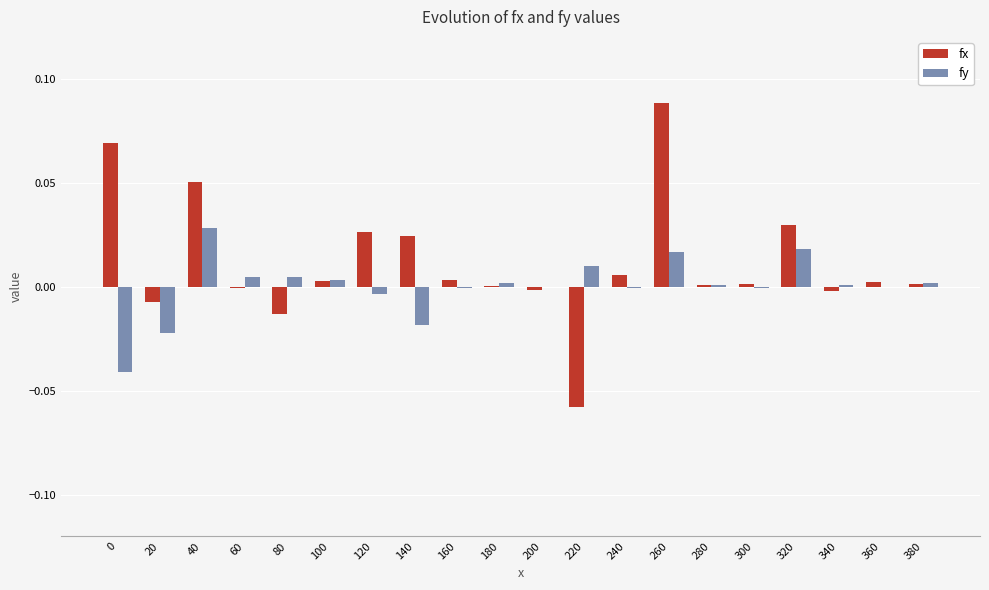

The value of fy at 280 is 0.0. True or false?

True